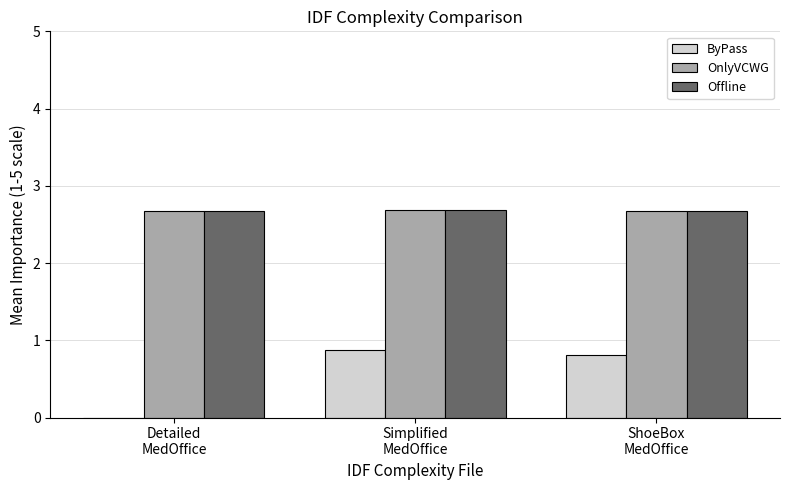

Which series has the widest spread of values?

ByPass